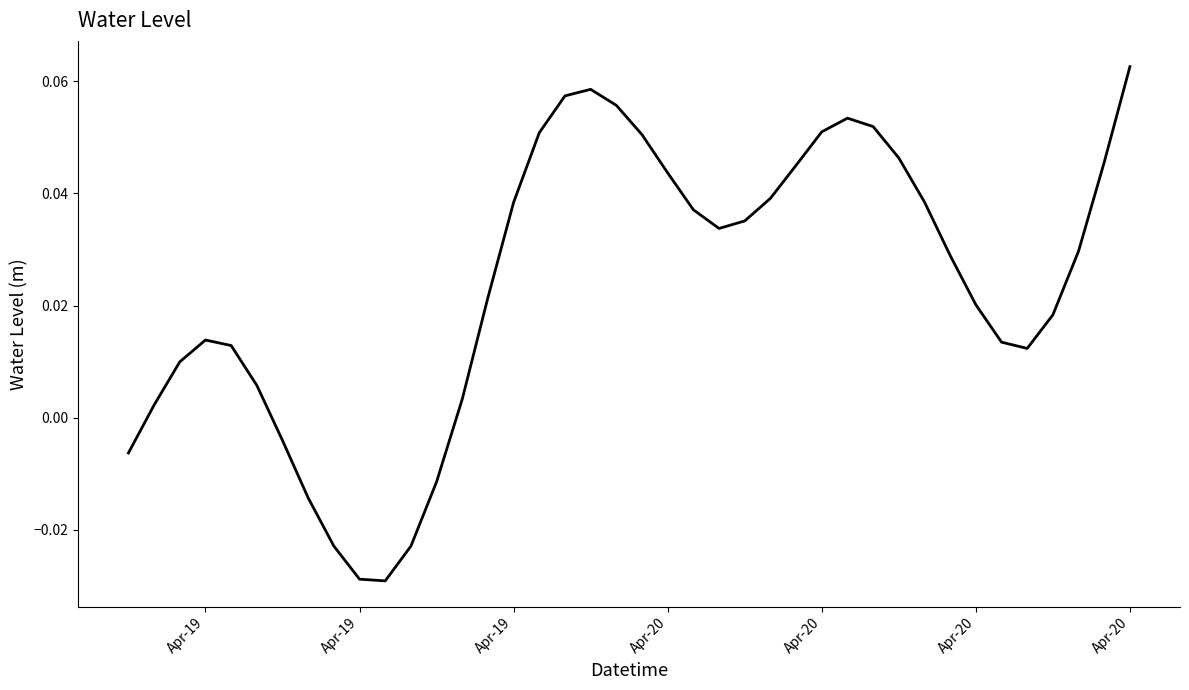

True or false: there are more than 2 points higher than both neighbors.

True